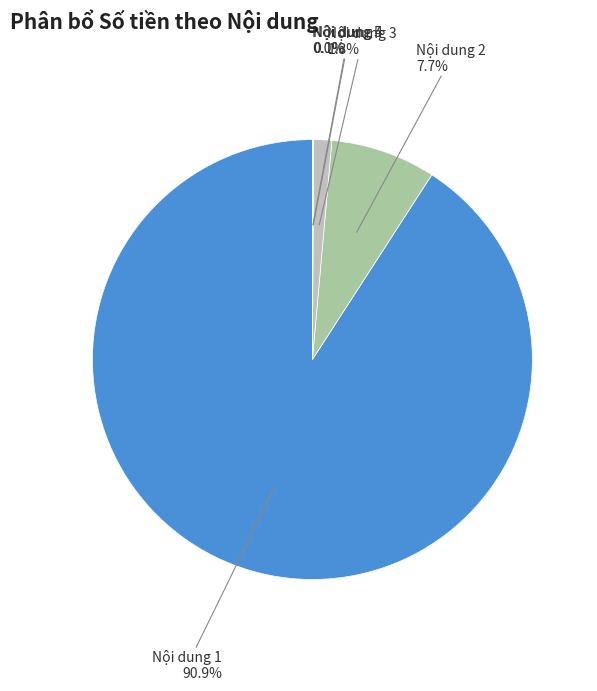

To the nearest percent, what is the difference between the largest and smallest slice percentages?

91%